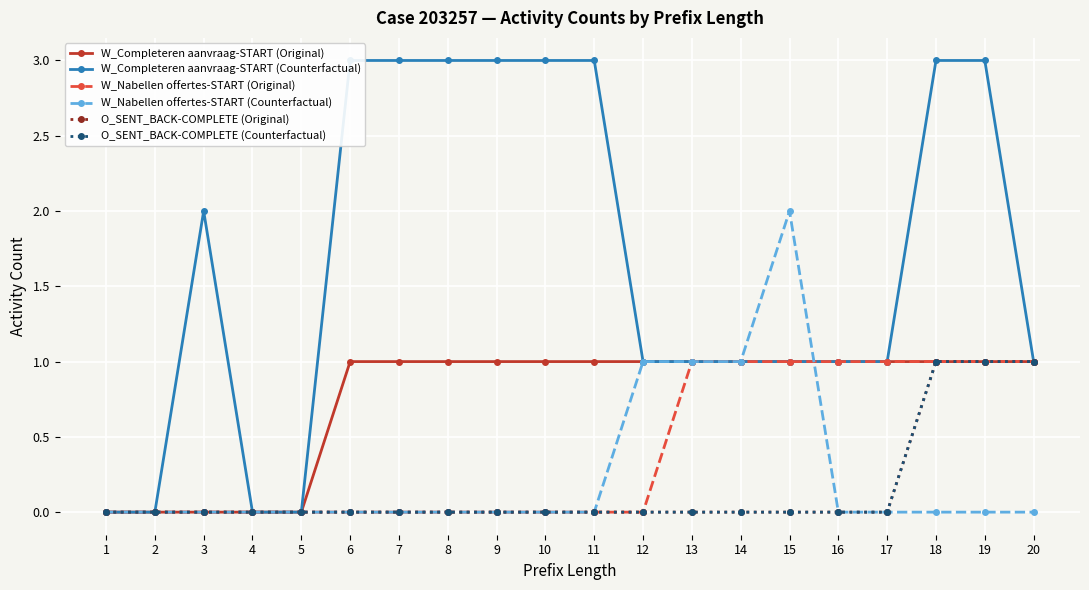

Between 3 and 6, which is larger?

6